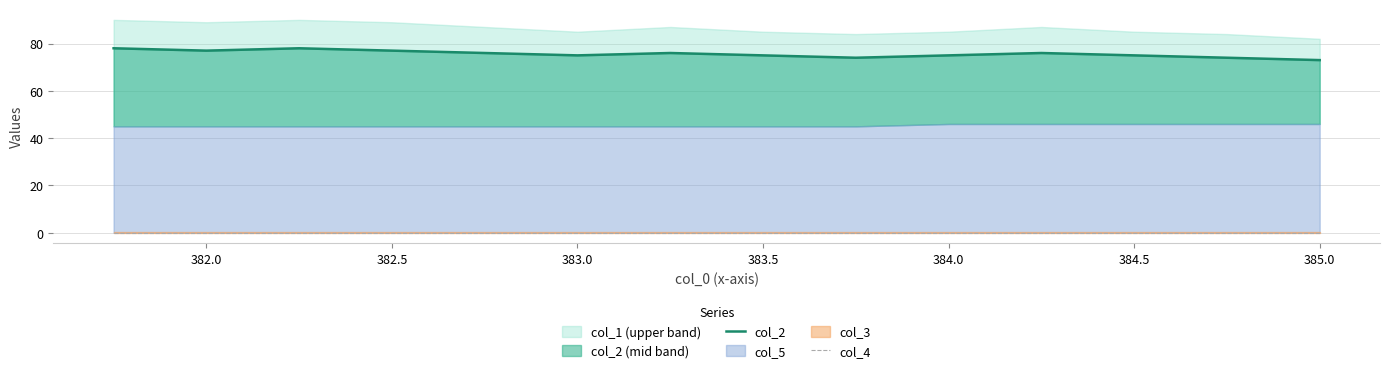

How many interior local peaks does the col_2 series have?

3